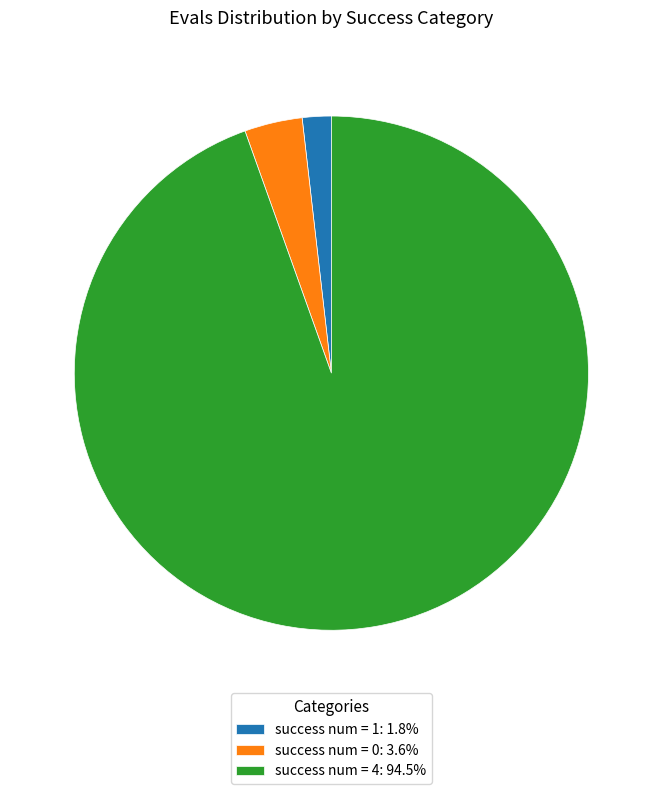

Combined, do success num = 4: 94.5% and success num = 0: 3.6% account for over 50%?

Yes